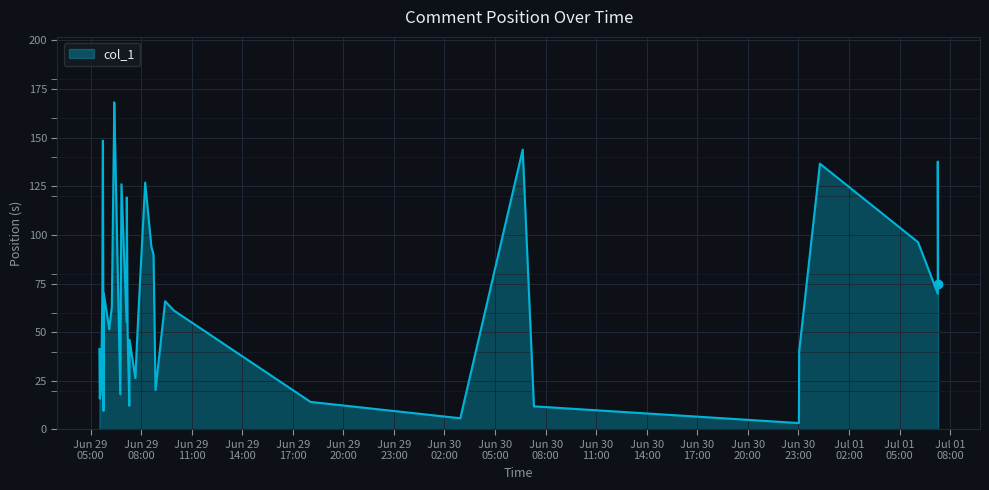

What is the greatest value displayed?

168.2